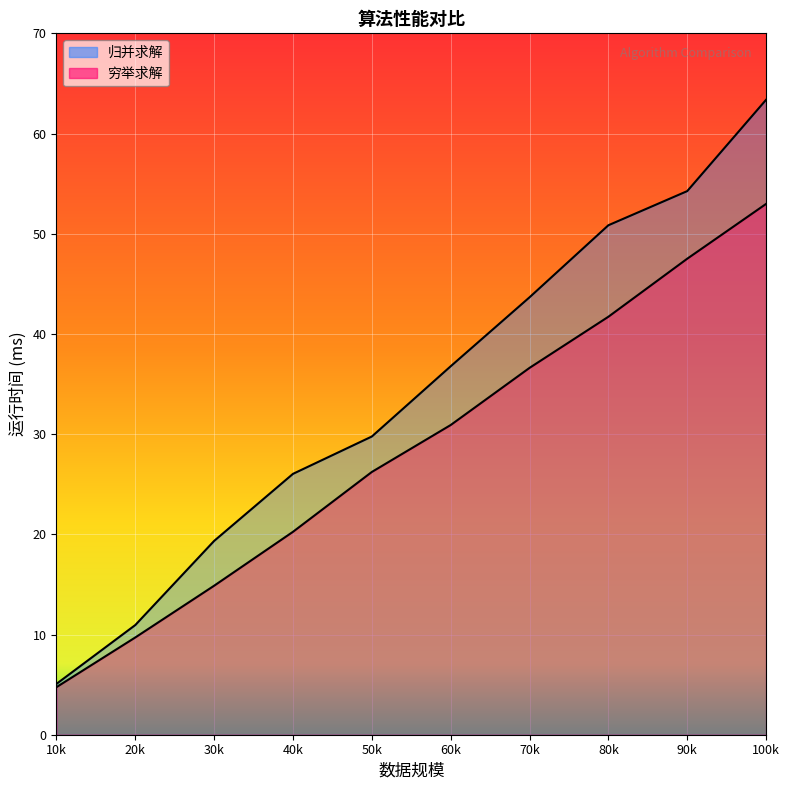

What is the total value across all series at 70k?

80.3